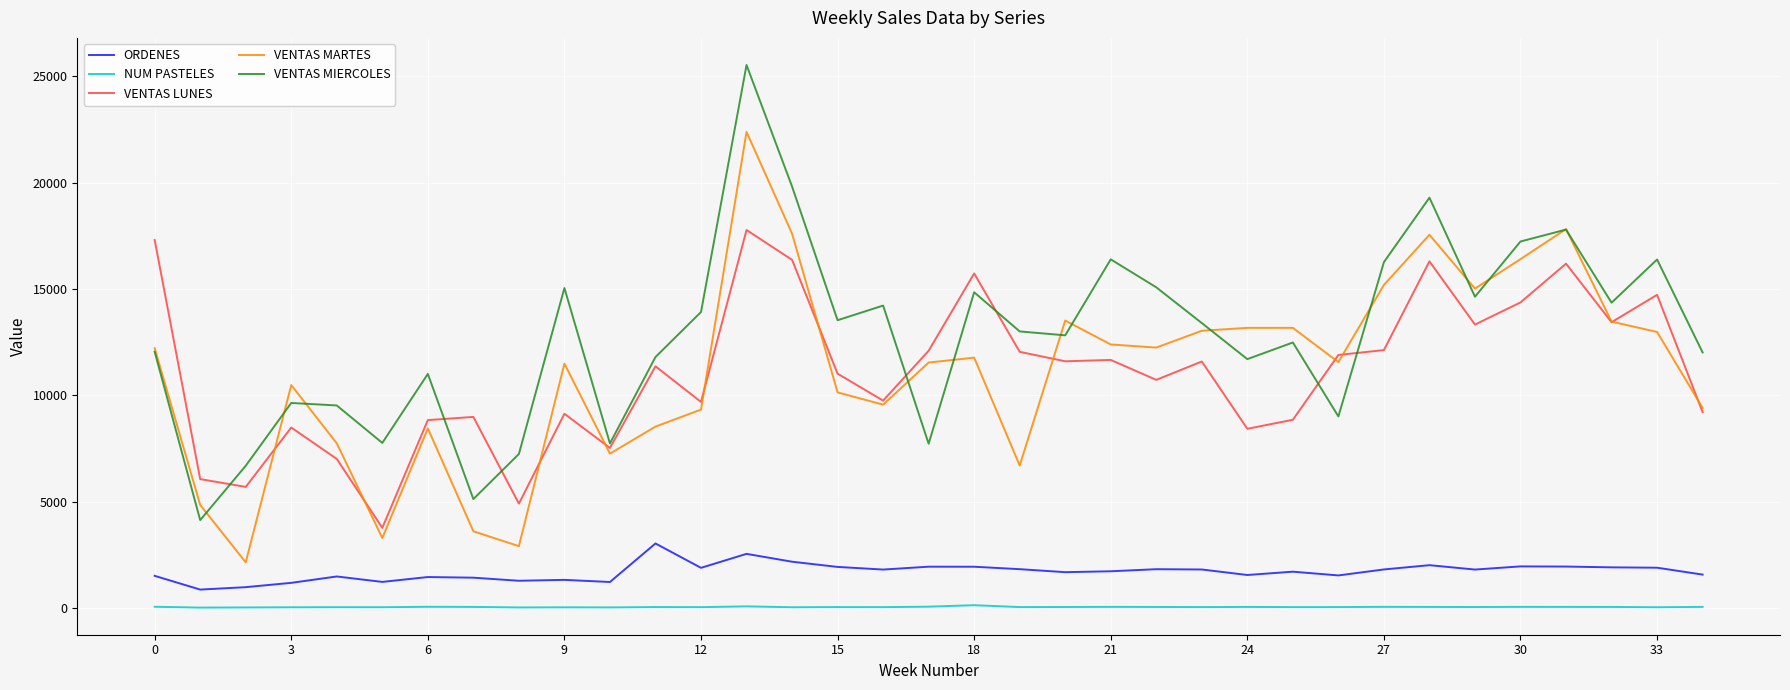

What is the maximum value for VENTAS MARTES?

22390.5